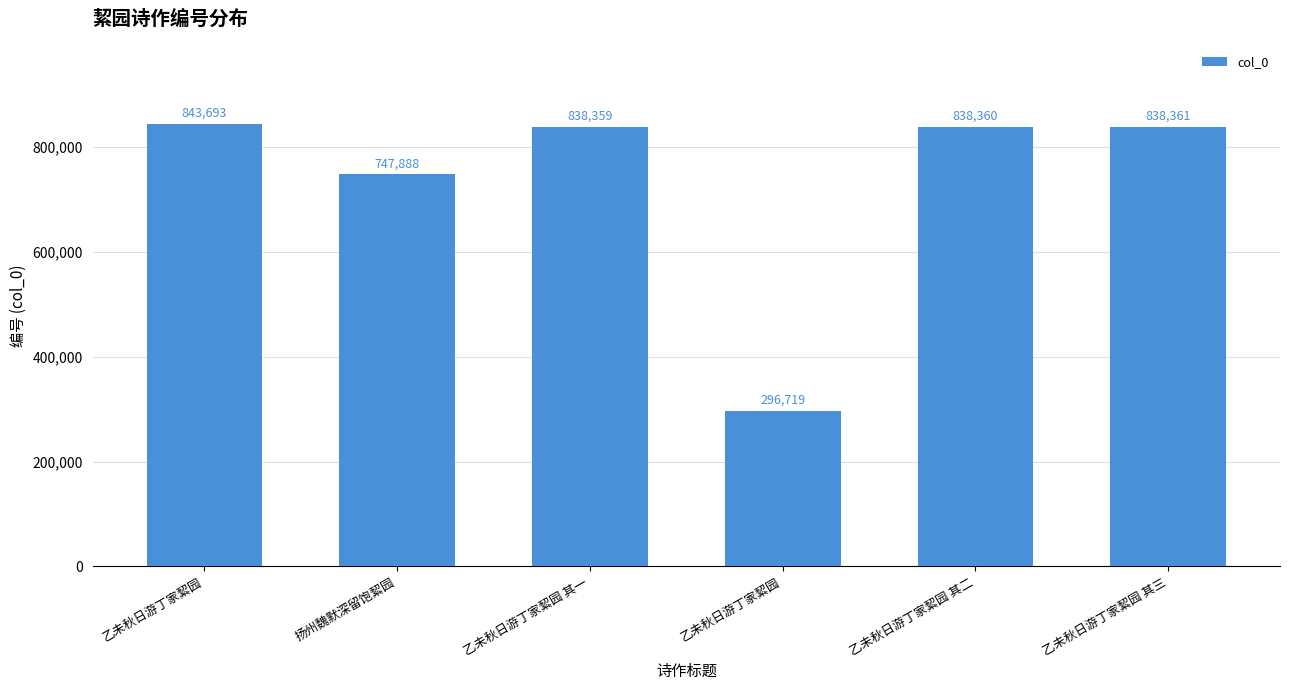

The chart shows a value of 352010 at 乙未秋日游丁家絜园 其一. True or false?

False